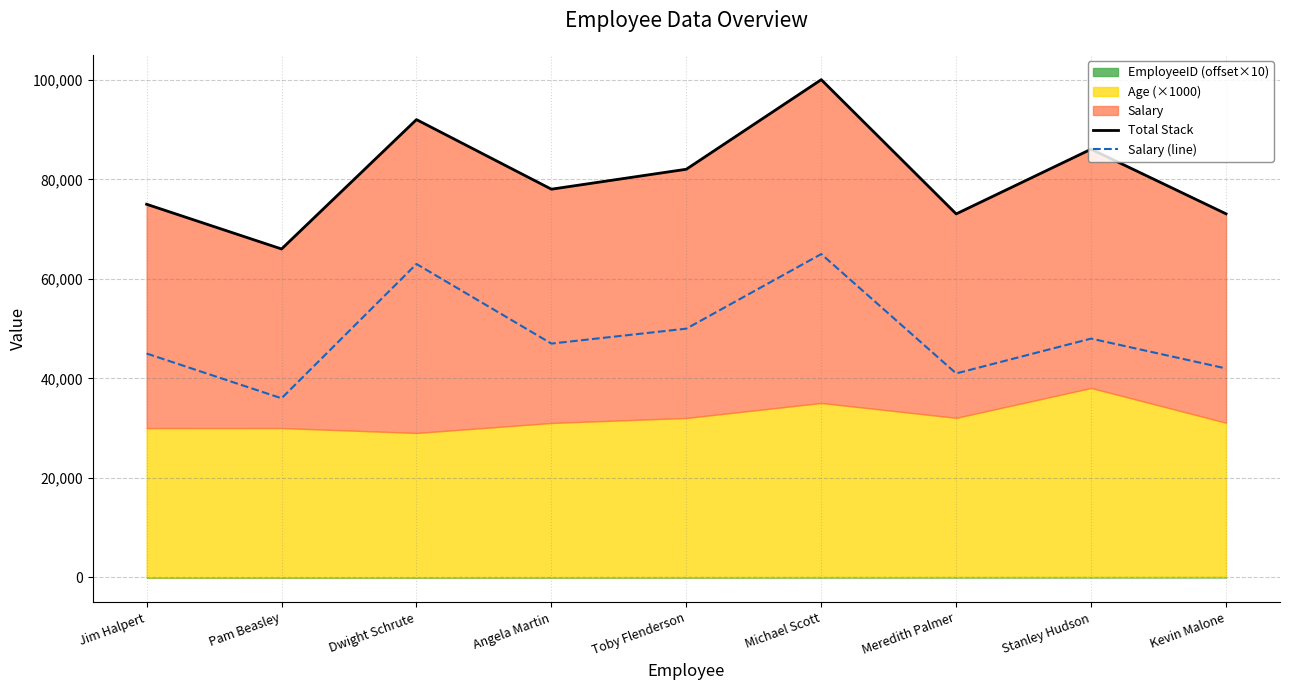

Reading left to right, transcribe all the data shown in this chart.

Total Stack: Jim Halpert=75010	Pam Beasley=66020	Dwight Schrute=92030	Angela Martin=78040	Toby Flenderson=82050	Michael Scott=100060	Meredith Palmer=73070	Stanley Hudson=86080	Kevin Malone=73090
Salary (line): Jim Halpert=45000	Pam Beasley=36000	Dwight Schrute=63000	Angela Martin=47000	Toby Flenderson=50000	Michael Scott=65000	Meredith Palmer=41000	Stanley Hudson=48000	Kevin Malone=42000